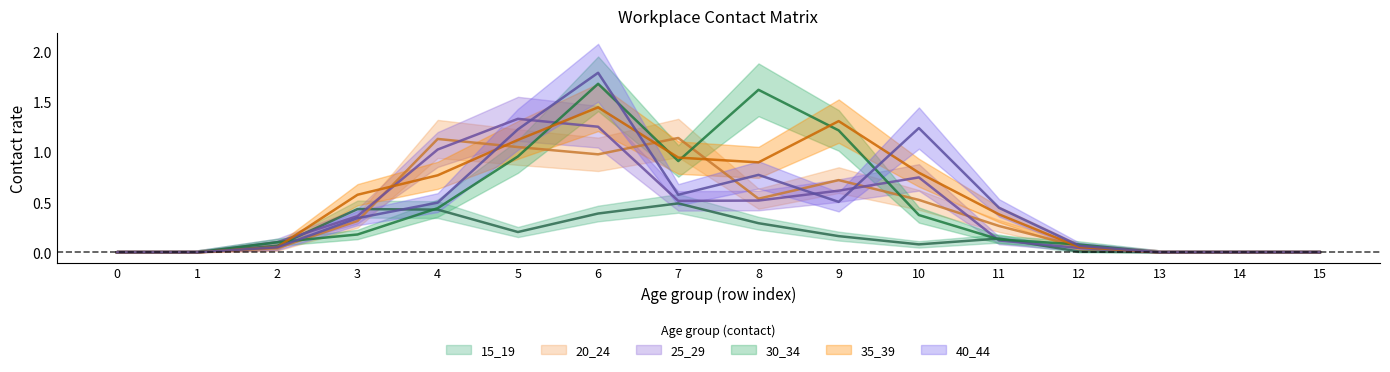

Where is the first local minimum for 40_44?

7